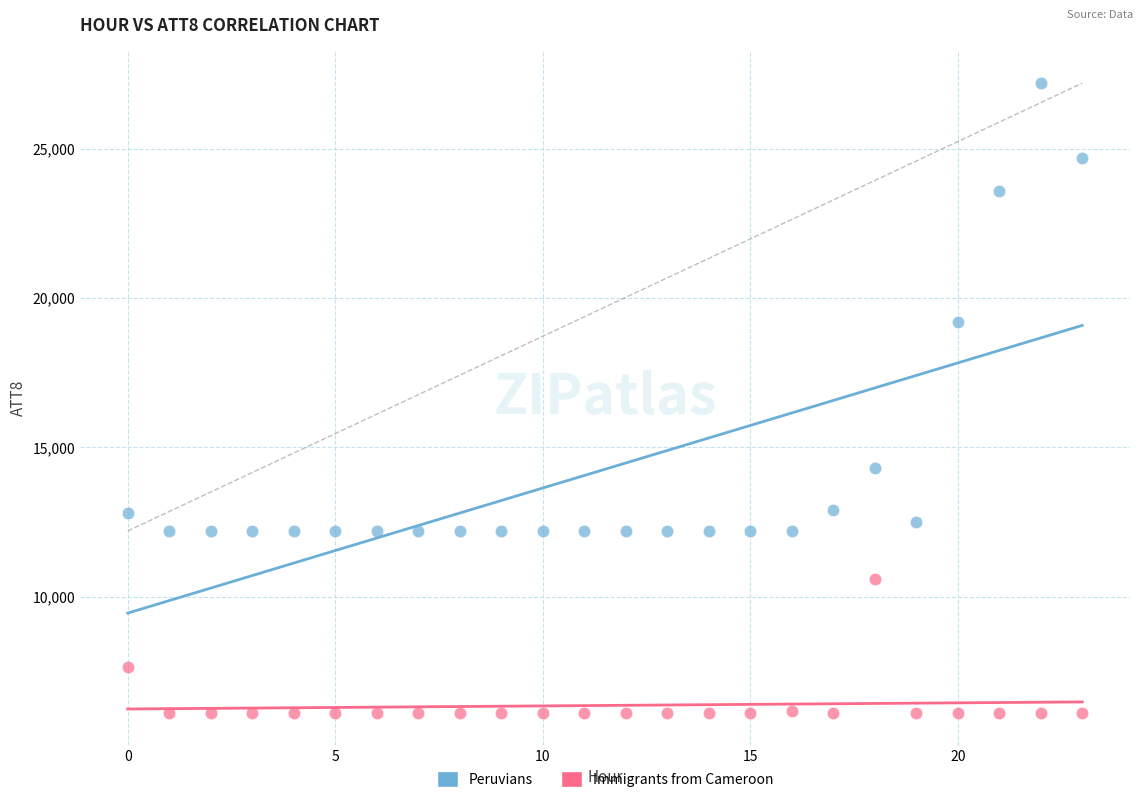

What are all the series names shown in the legend?

Peruvians, Immigrants from Cameroon